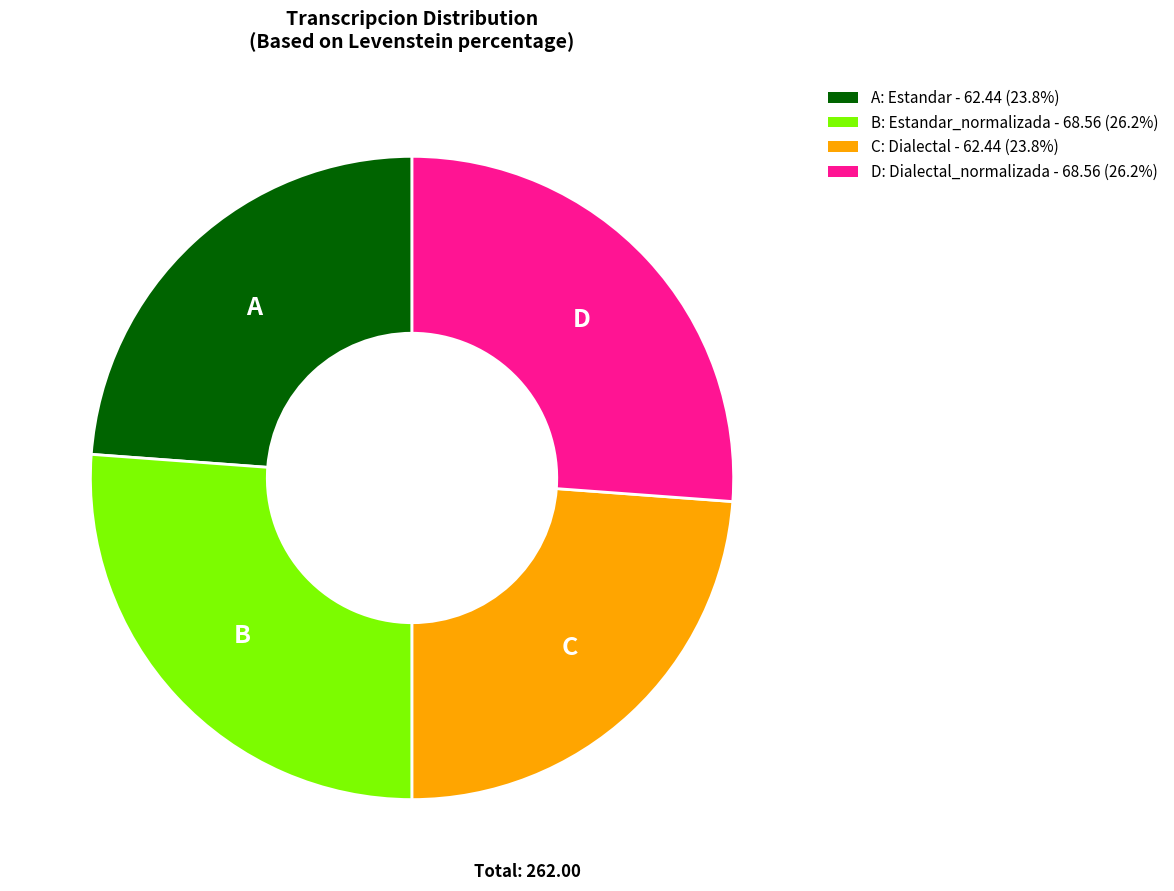

Is there a majority slice in this chart?

No